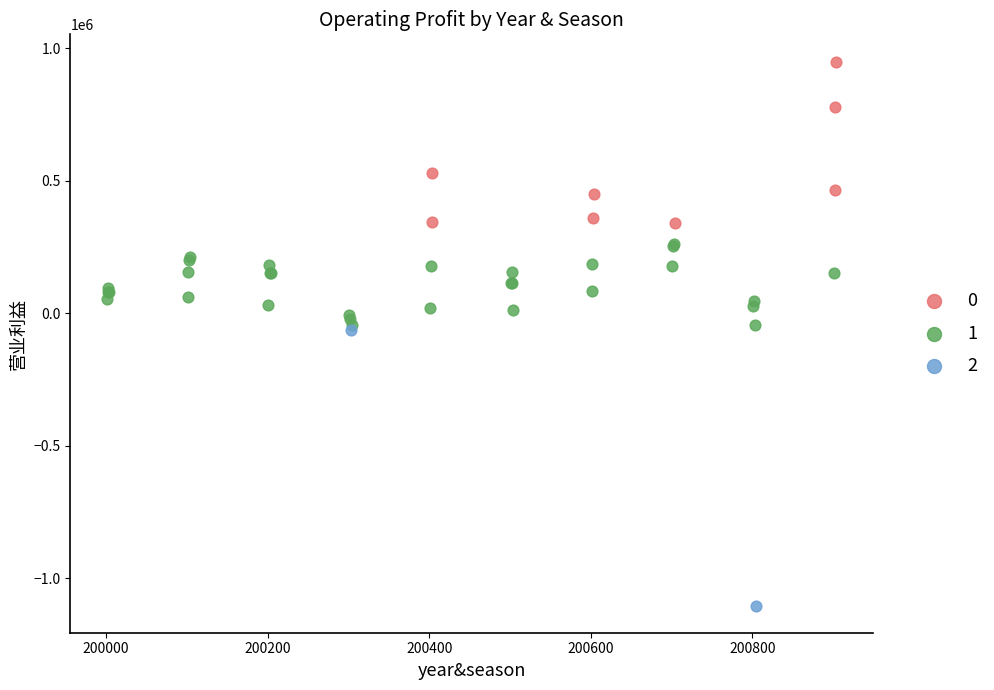

What are all the series names shown in the legend?

0, 1, 2